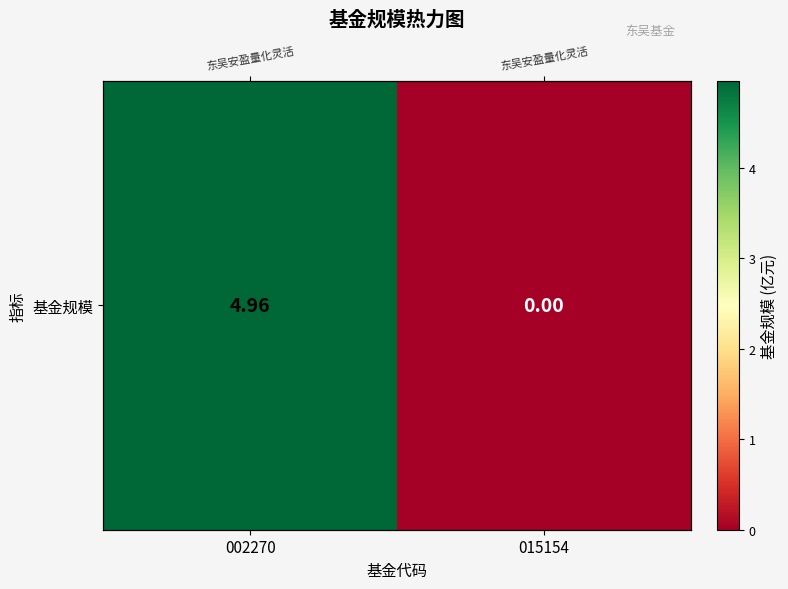

The chart shows a value of 5.0 at 002270. True or false?

True